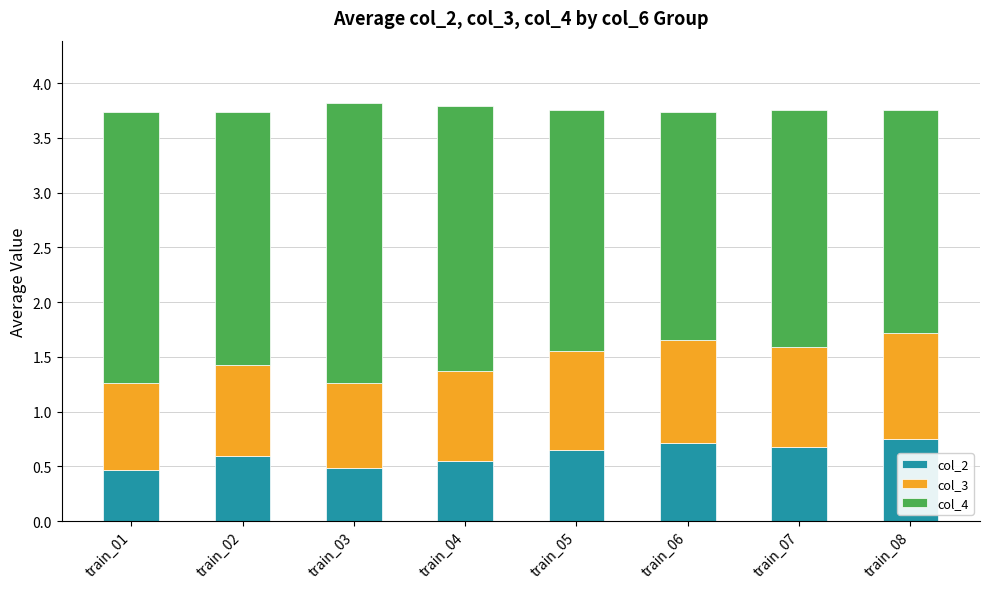

What is the total value across all series at train_08?

3.8